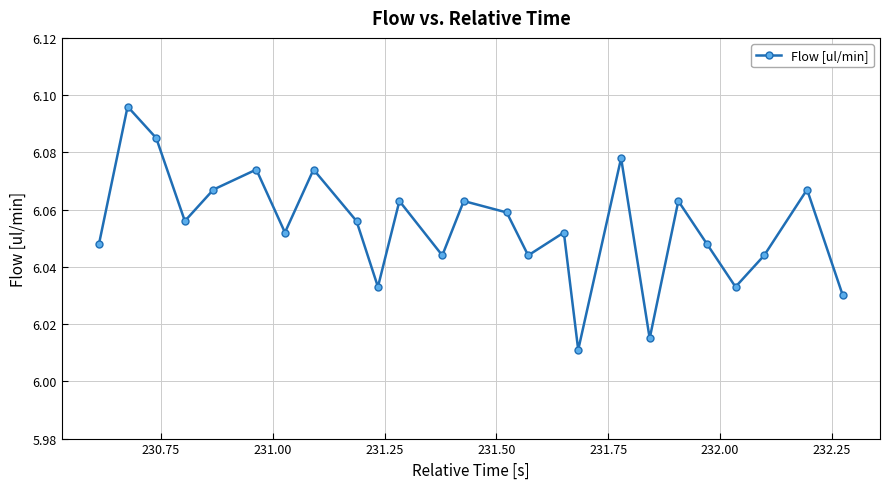

Count the number of data series in this chart.

1